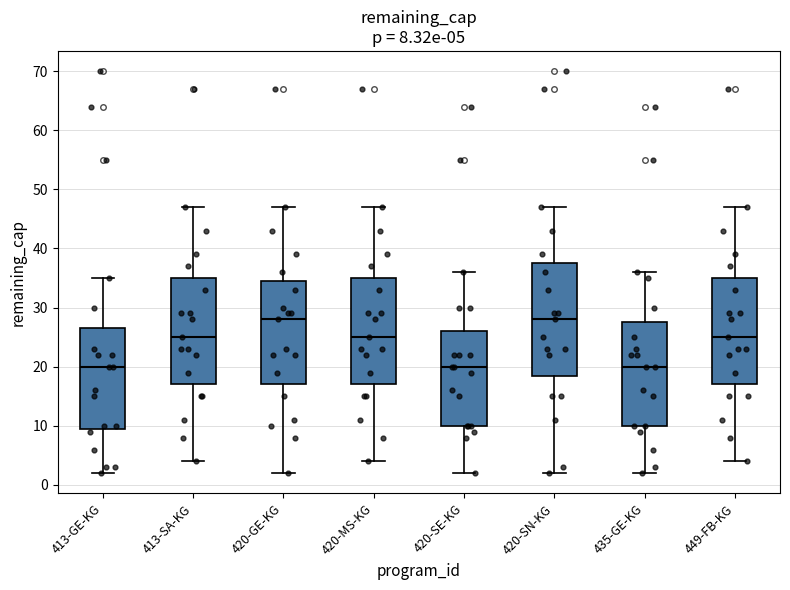

Comparing the boxes themselves (not the whiskers), which one is the tallest?

420-SN-KG